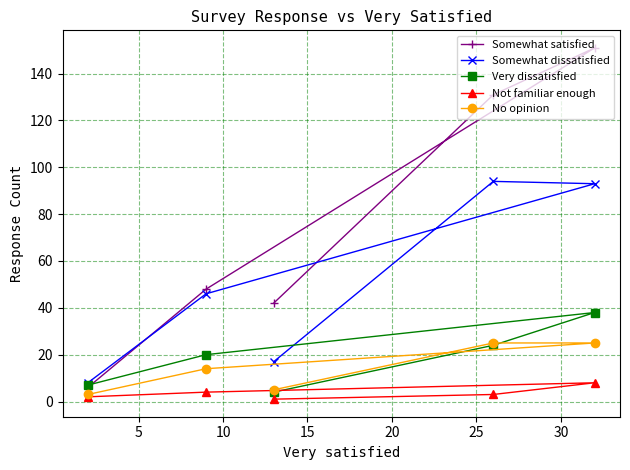

True or false: No opinion and Somewhat satisfied intersect in this chart.

False